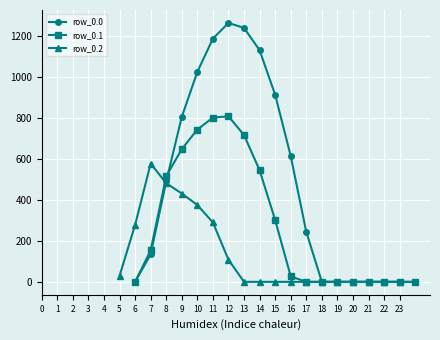

What is the sum of all row_0.0 values?

9032.0